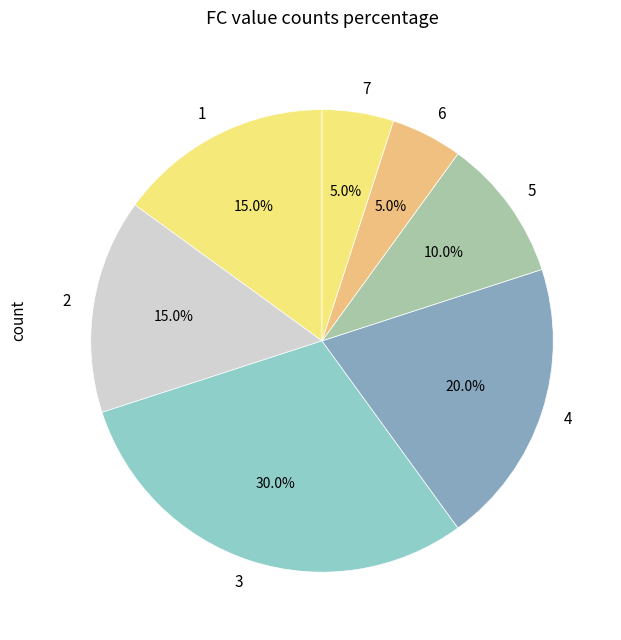

The 3 slice represents 7% of the pie. True or false?

False